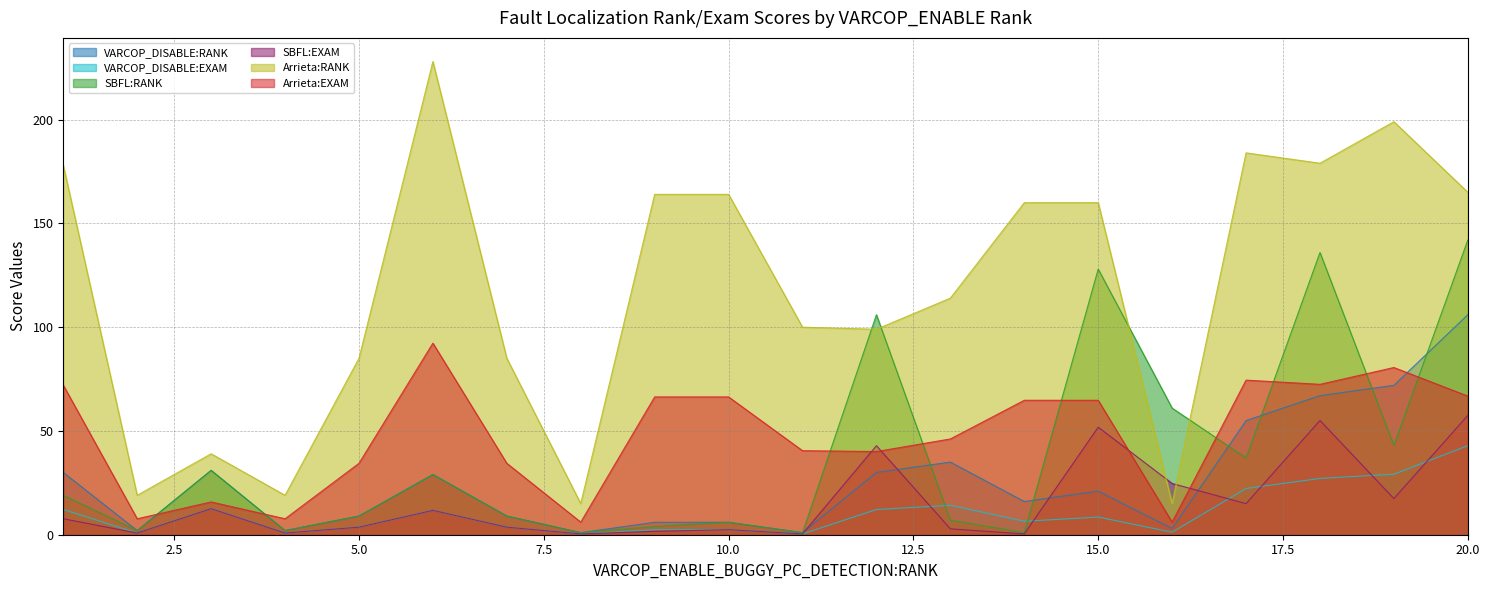

What is the average value of the VARCOP_DISABLE:EXAM series?

10.7